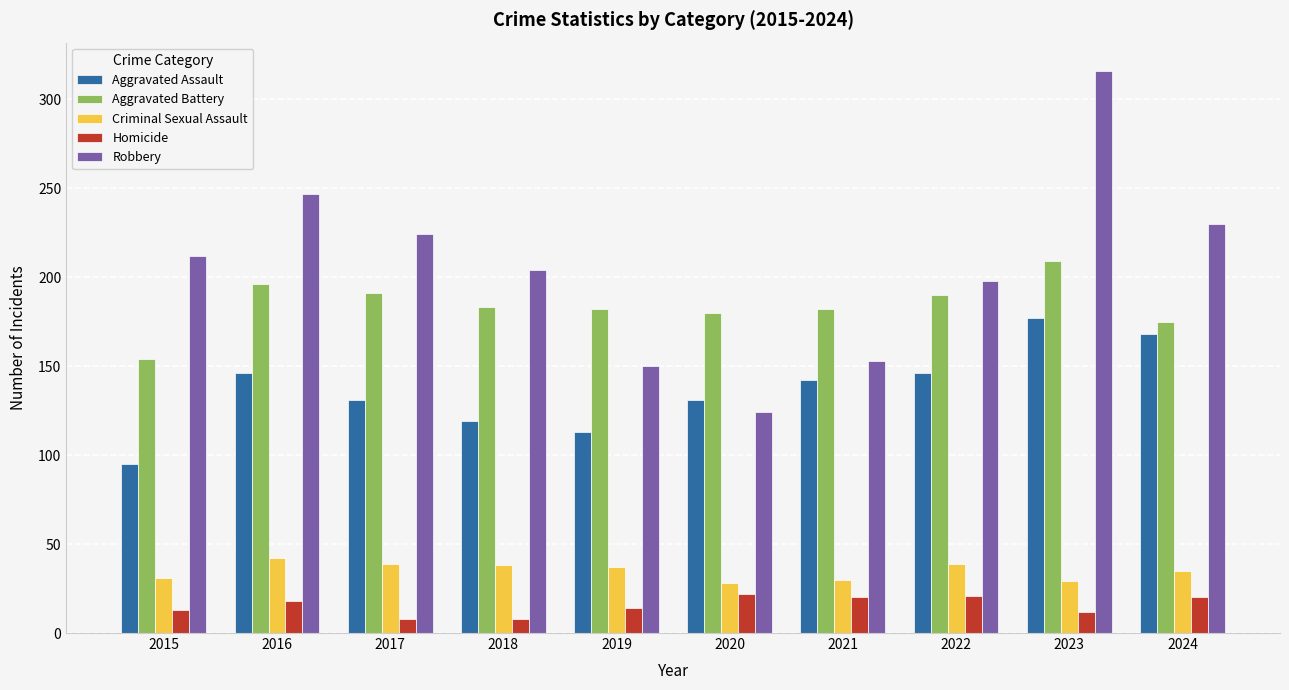

What is the difference between the Aggravated Battery values at 2022 and 2015?

36